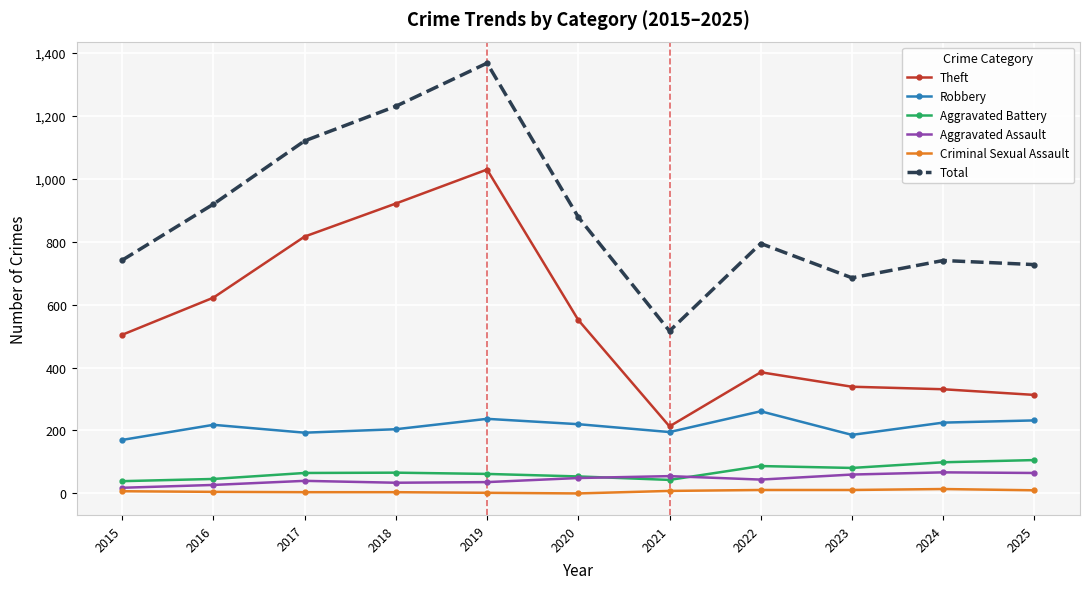

The Theft series shows 816 at 2017. True or false?

True